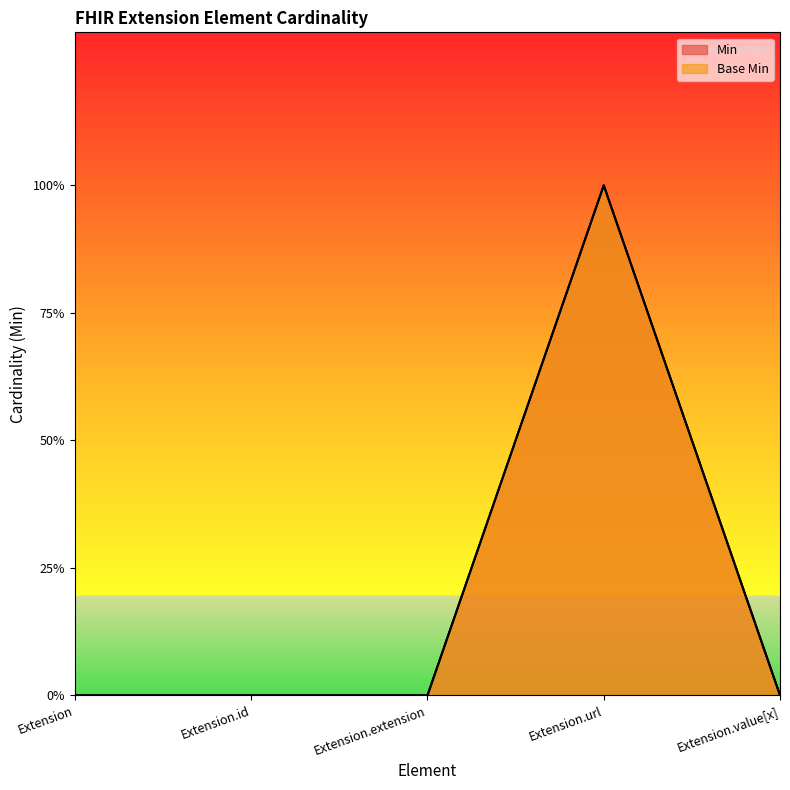

What is the difference between the maximum and minimum values in the Base Min series?

1